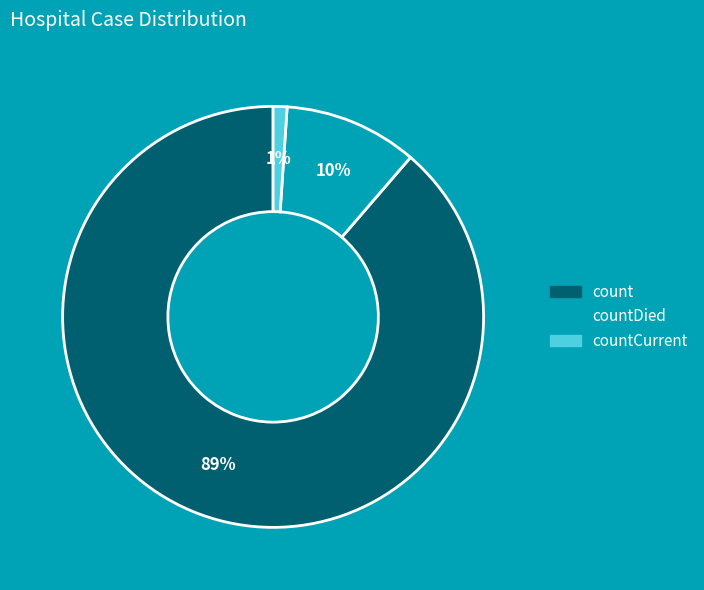

To the nearest percent, what is the average slice percentage?

33%